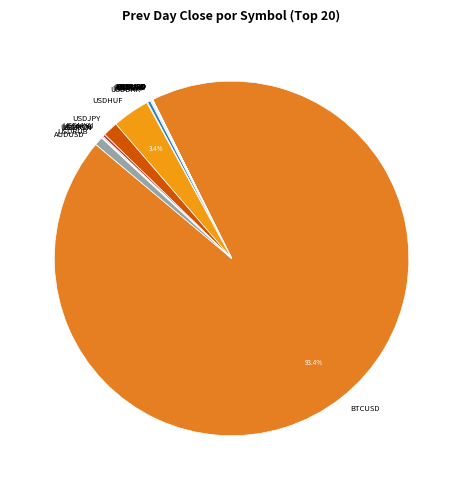

Does any single category account for the majority?

Yes